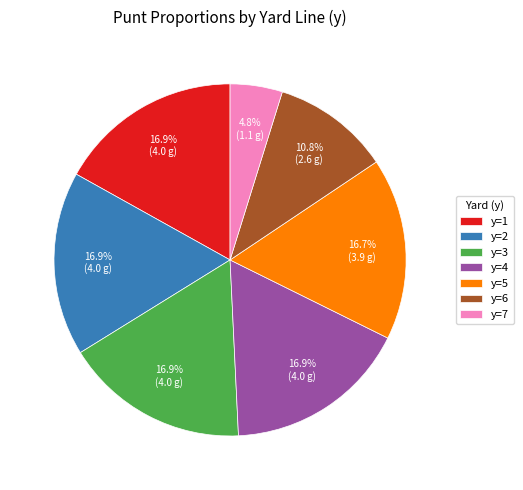

Count the number of slices in the pie.

7